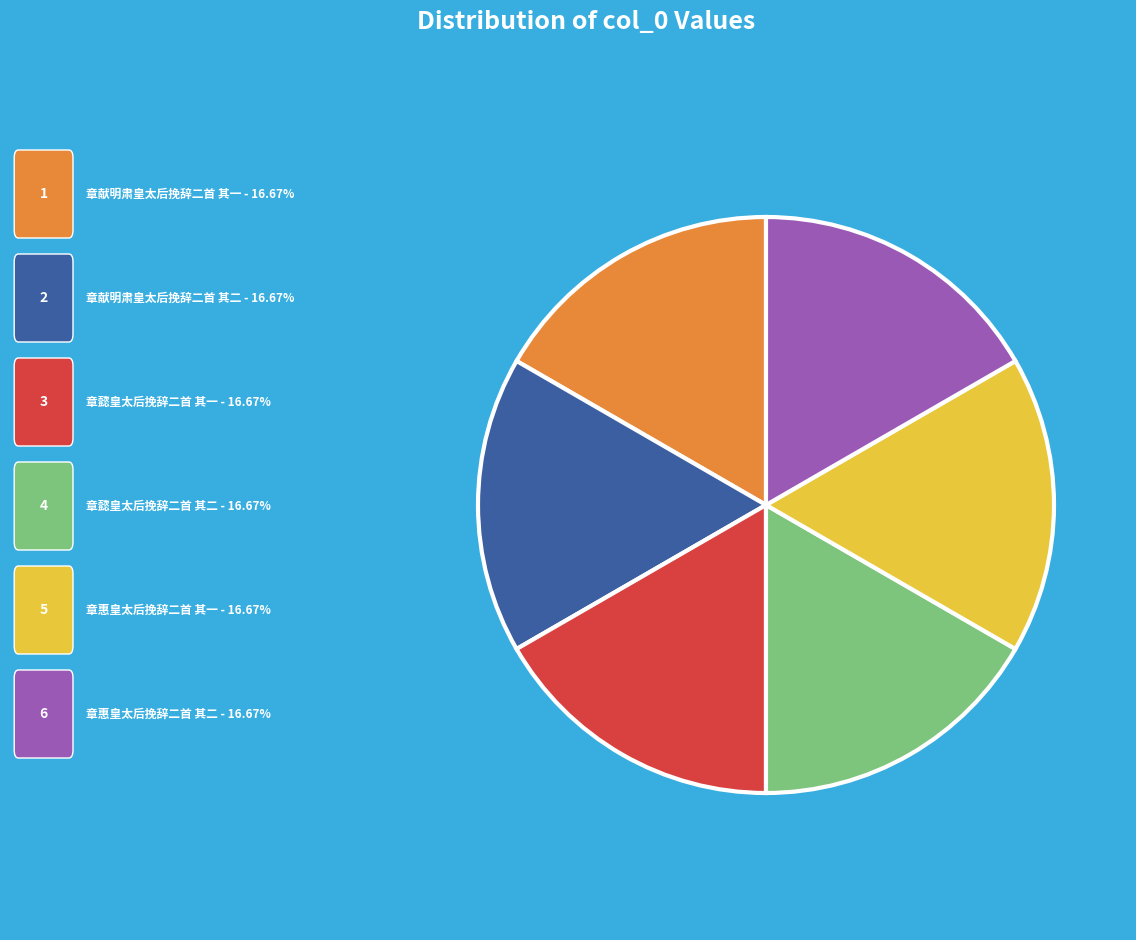

Does any single category account for the majority?

No